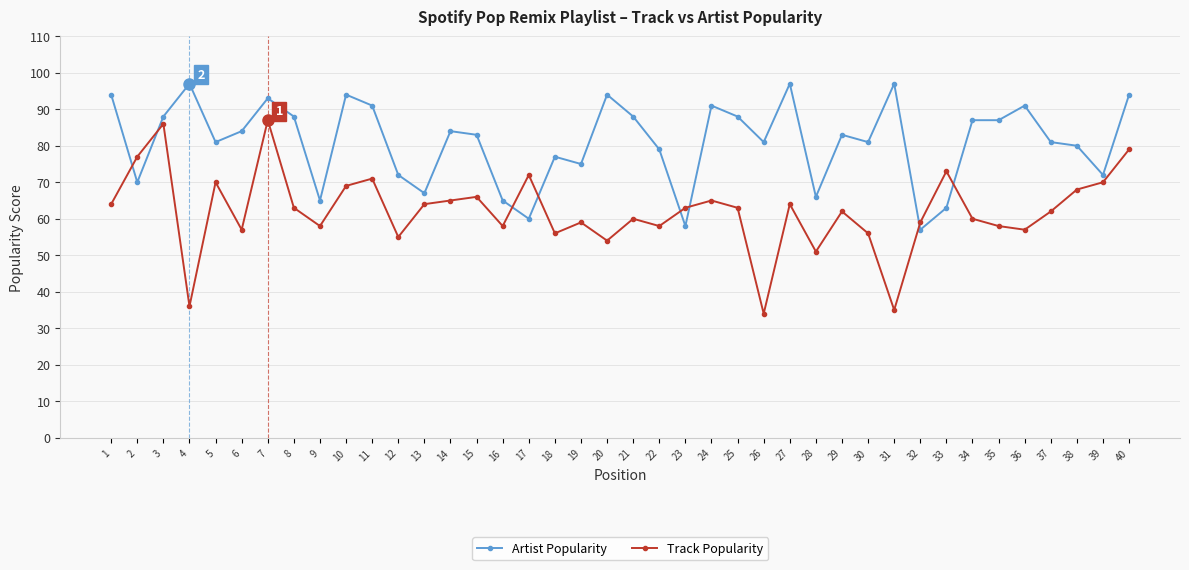

What is the sum of the Artist Popularity values at 9 and 17?

125